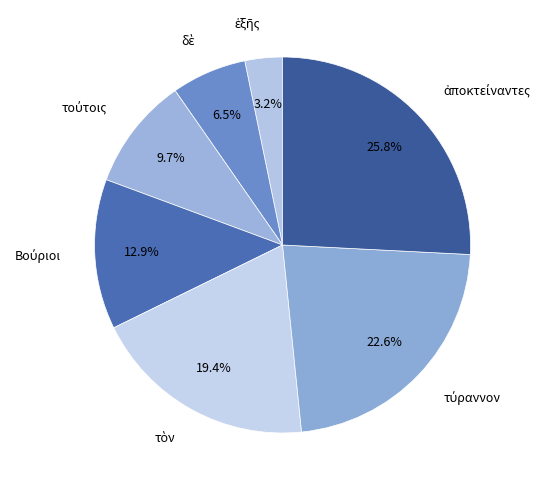

Is there any slice that represents more than half of the pie?

No